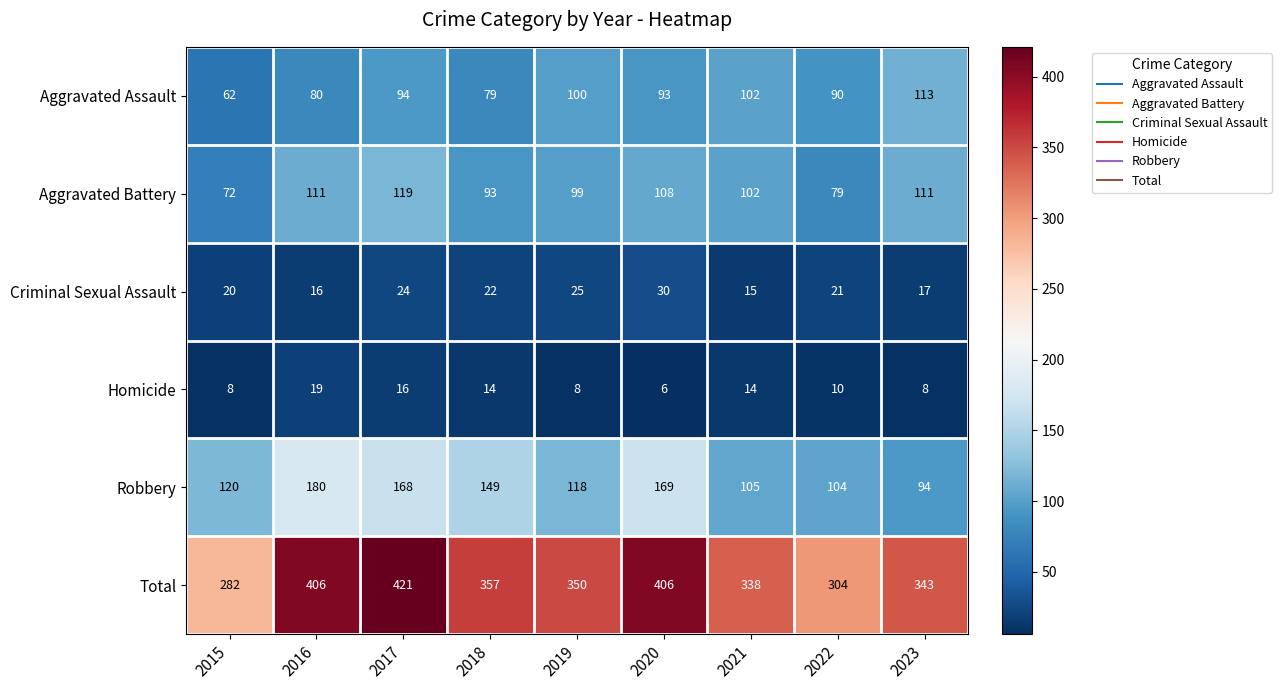

What is the total value across all series at 2016?

812